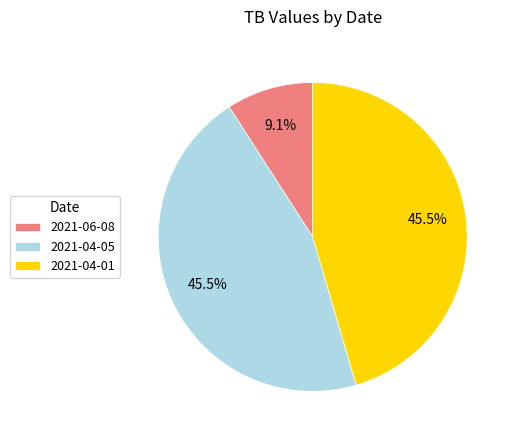

To the nearest percent, what is the difference between the 2021-06-08 and 2021-04-05 slice percentages?

36%